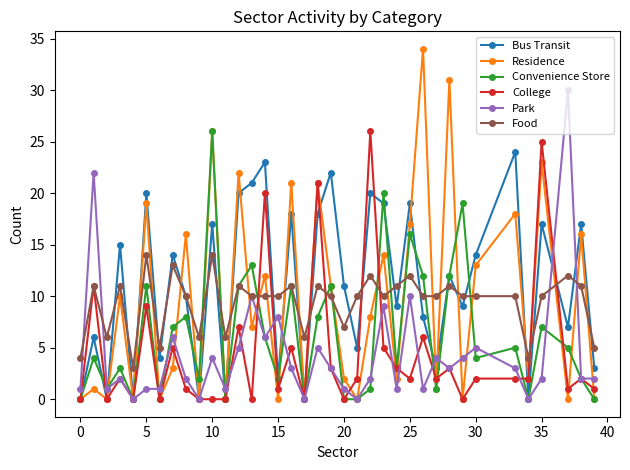

Count the number of categories in the chart.

37